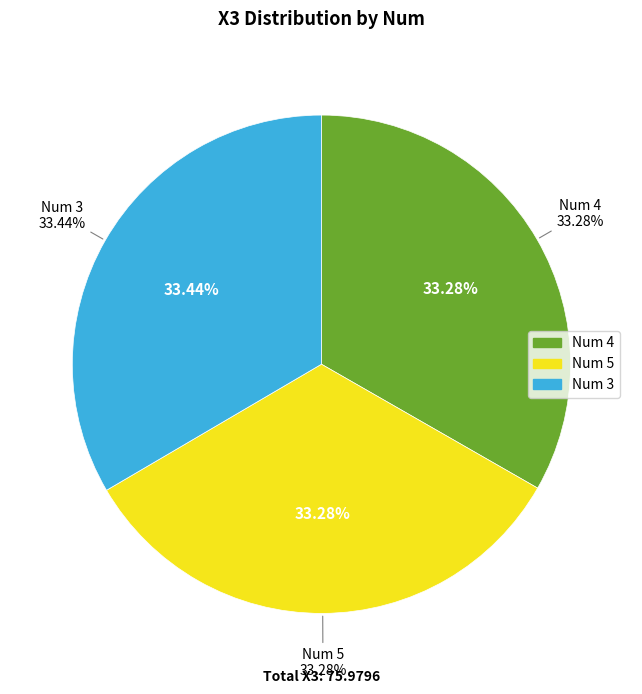

How many segments does this pie chart have?

3